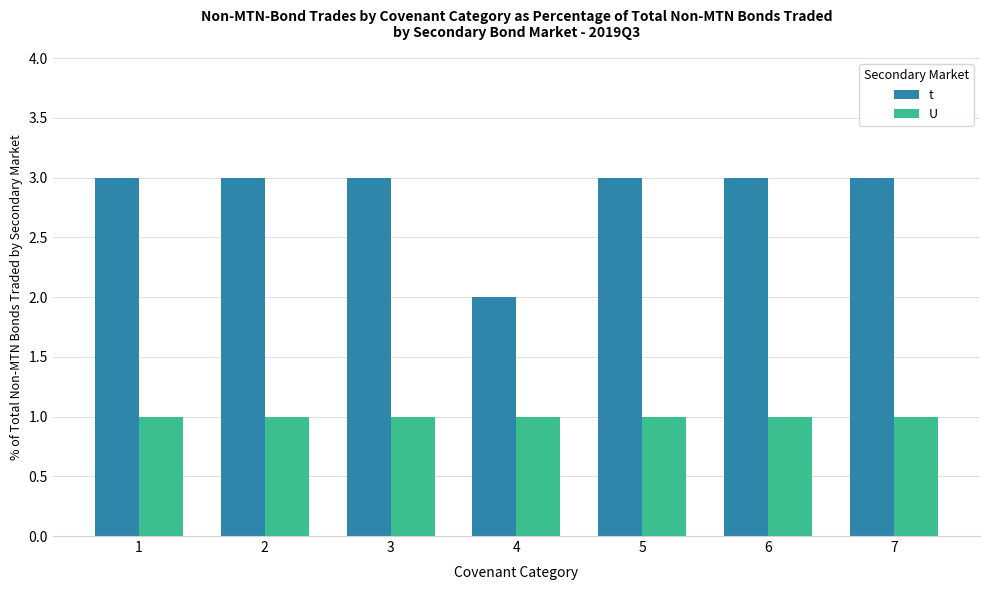

Is the value of t at 3 greater than the value of U at 4?

Yes